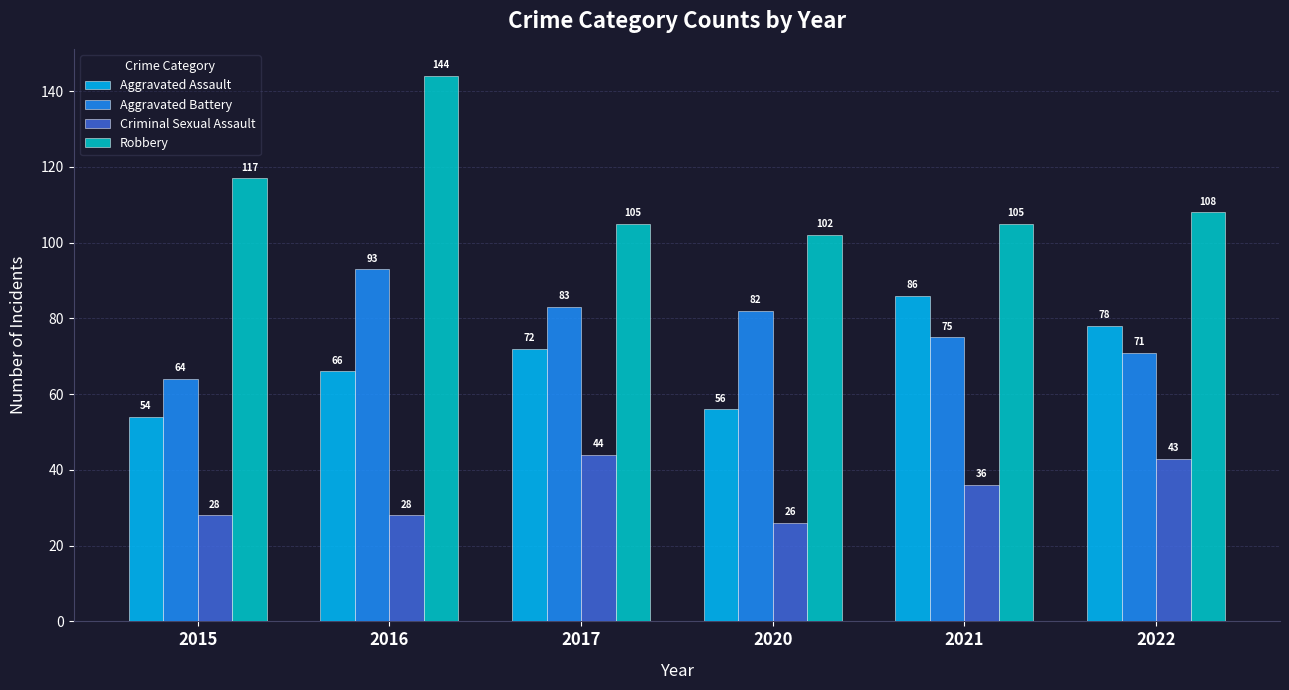

Which label corresponds to the smallest value in the chart?

2020